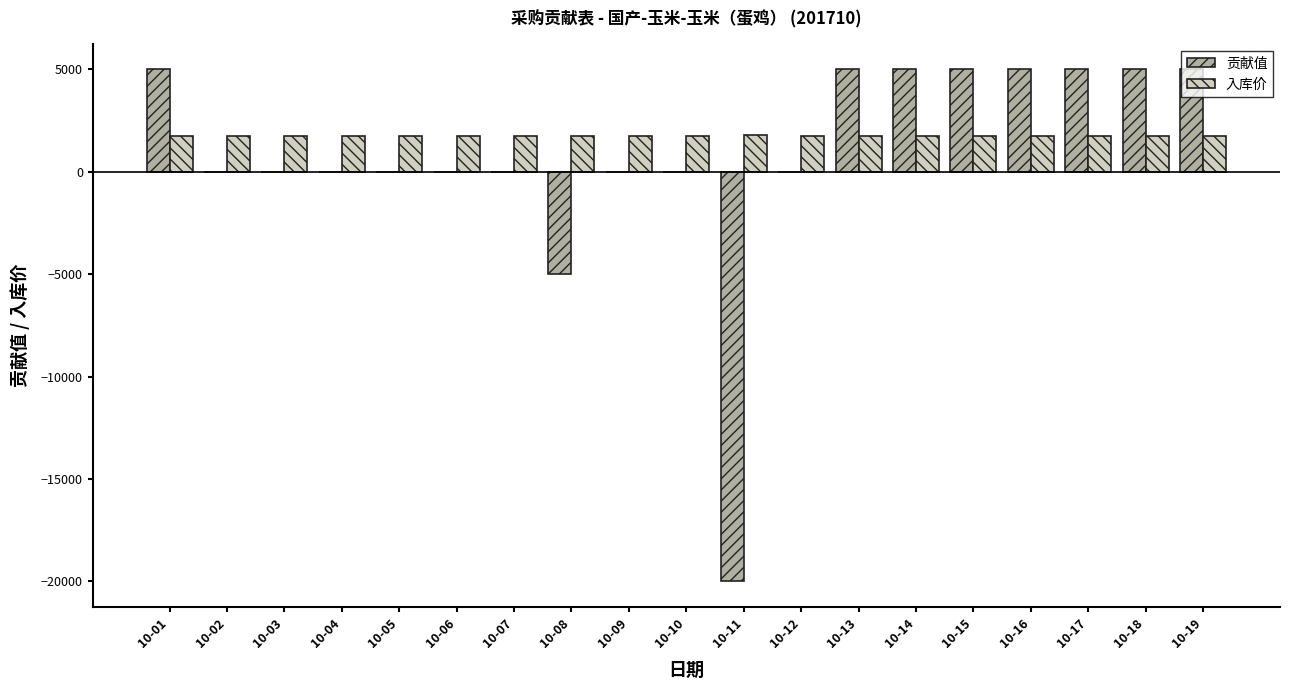

At which label is 贡献值 closest to -7500?

10-08